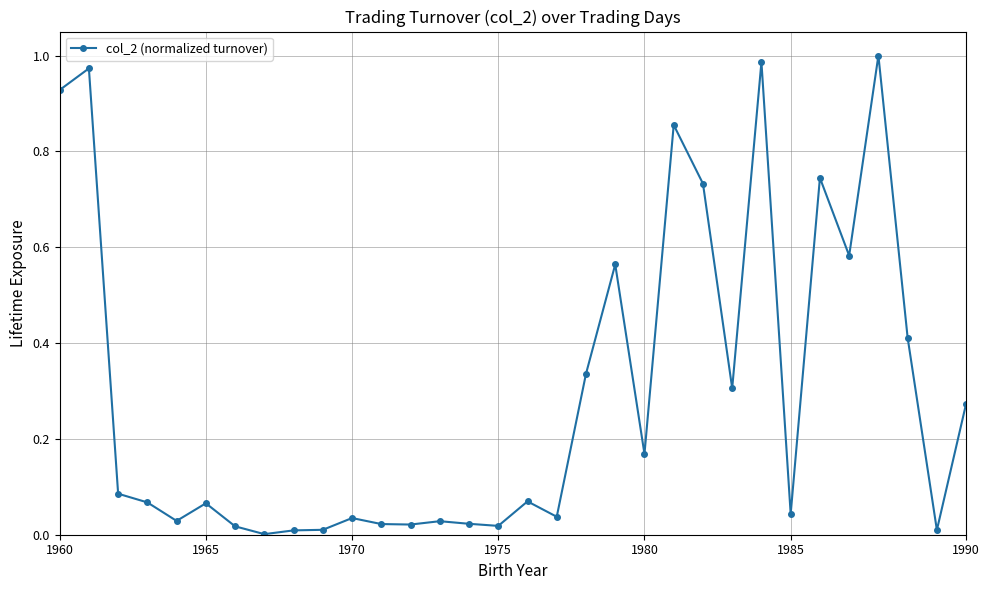

True or false: the data has more than 0 interior local peaks.

True